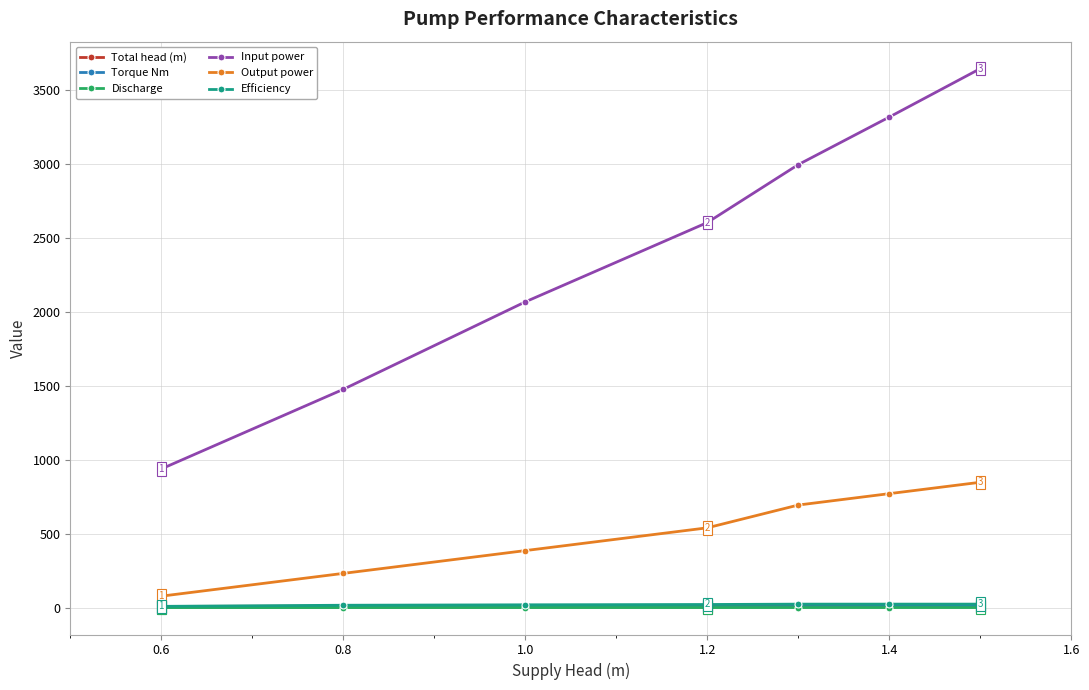

True or false: Total head (m) and Discharge intersect in this chart.

False